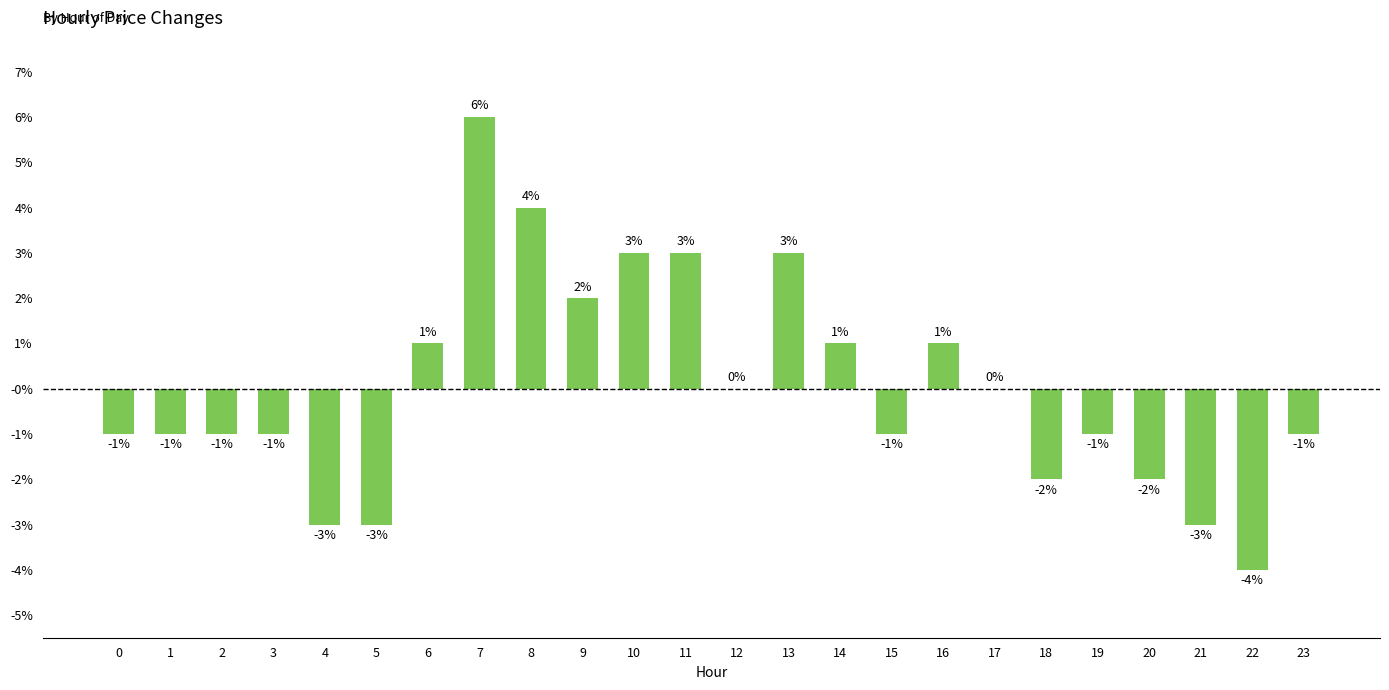

Are the bars horizontal?

No